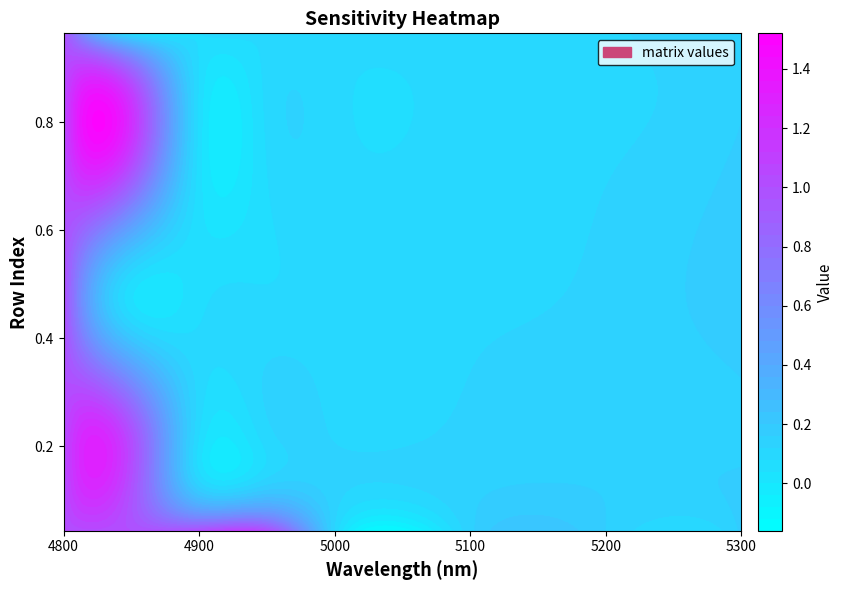

What is the average value of the 0.1397260273972603 series?

0.4